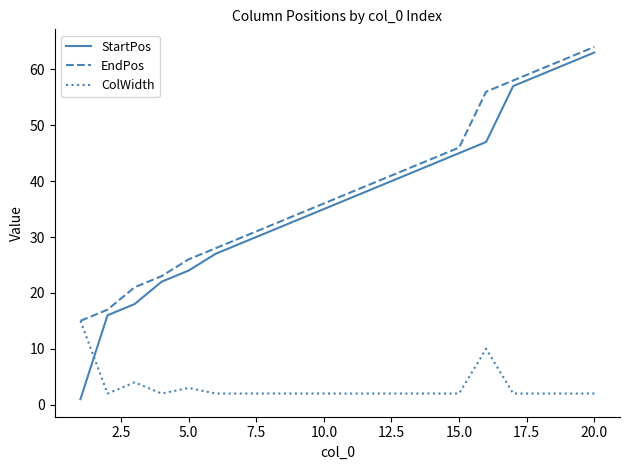

How many values in the StartPos series are below 37?

10